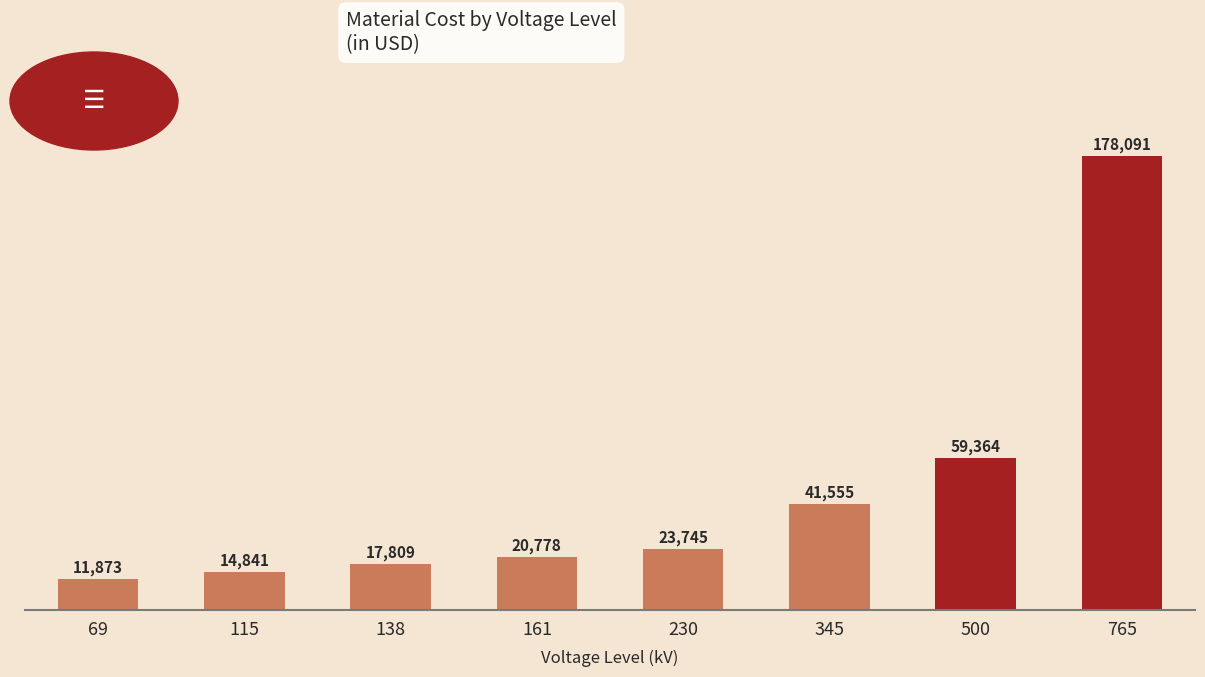

What is the value of the 8th bar from the left?

178091